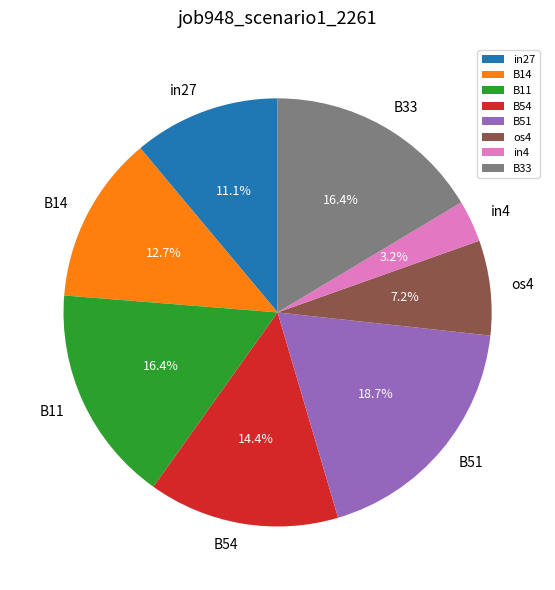

Which has a higher value, os4 or in4?

os4